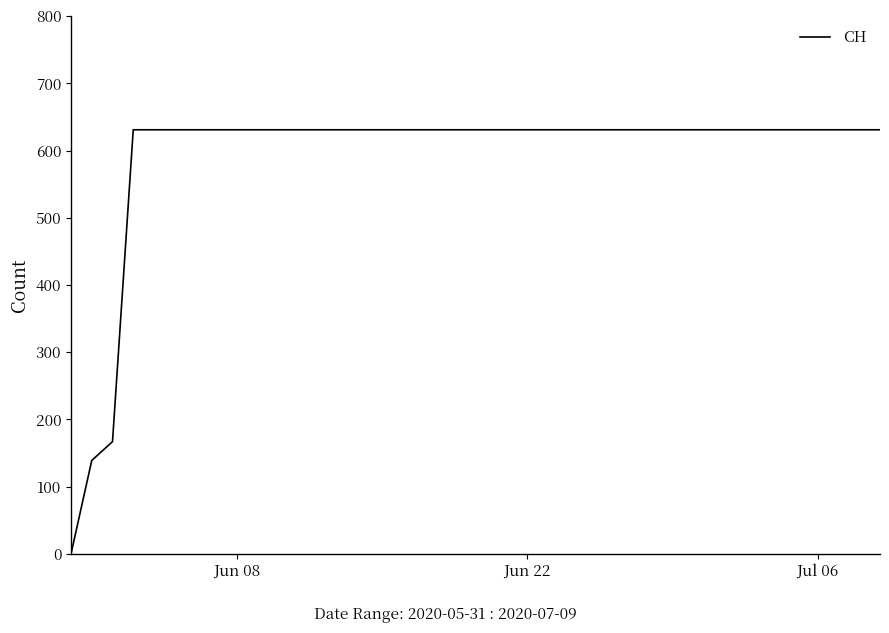

What is the maximum value shown in the chart?

631